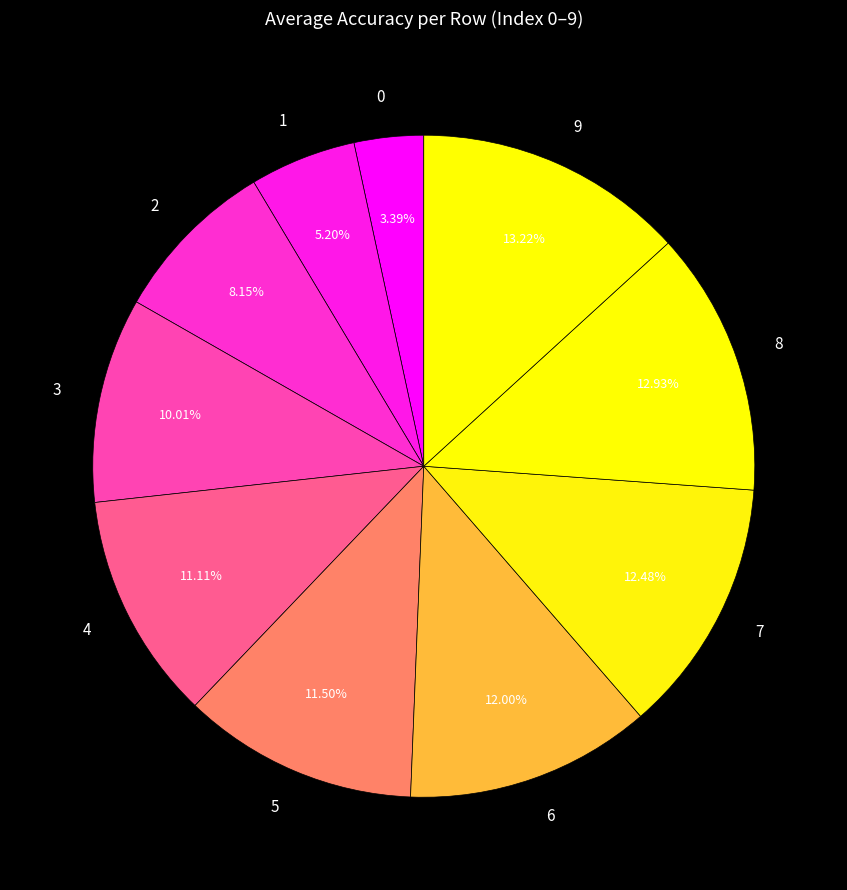

Combined, do 4 and 1 account for over 50%?

No